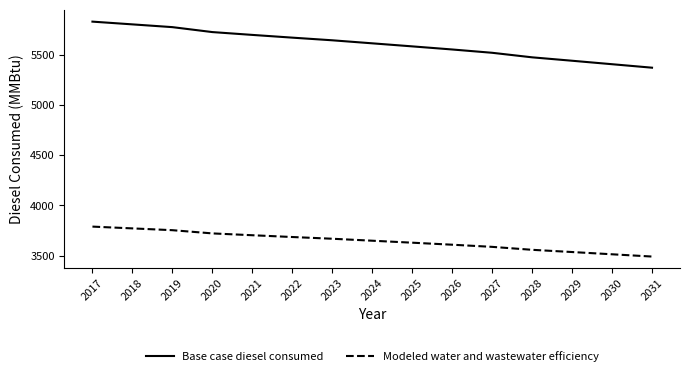

Is it true that Modeled water and wastewater efficiency equals 3685.6 at 2022?

True